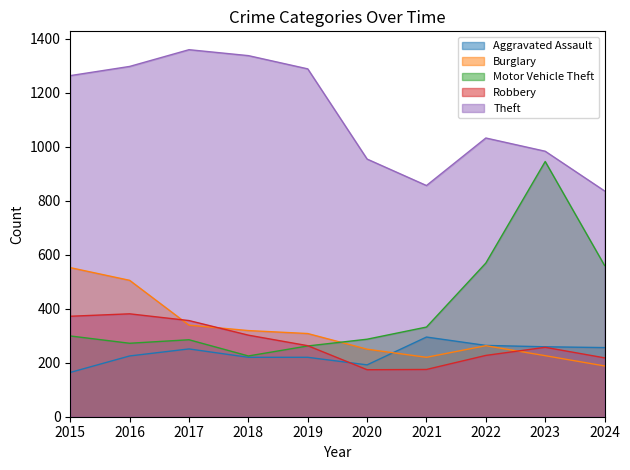

What is the sum of the Burglary values at 2018 and 2015?

871